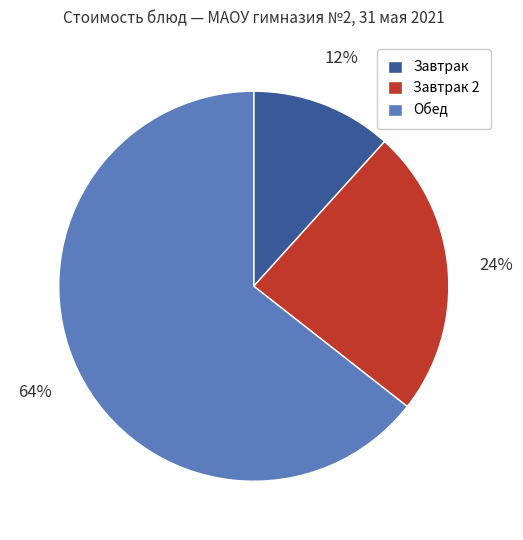

To the nearest percent, what is the average slice percentage?

33%